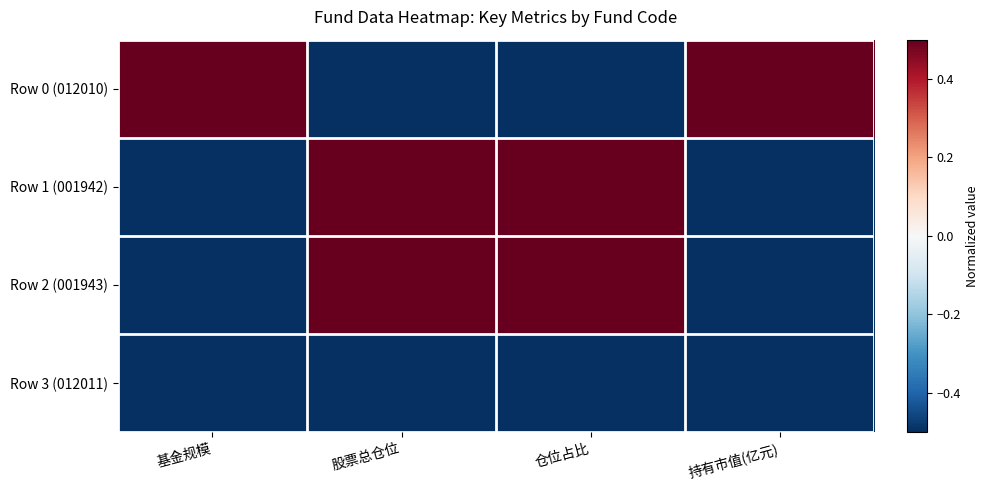

What is the difference between the highest and lowest values at 基金规模?

2.0